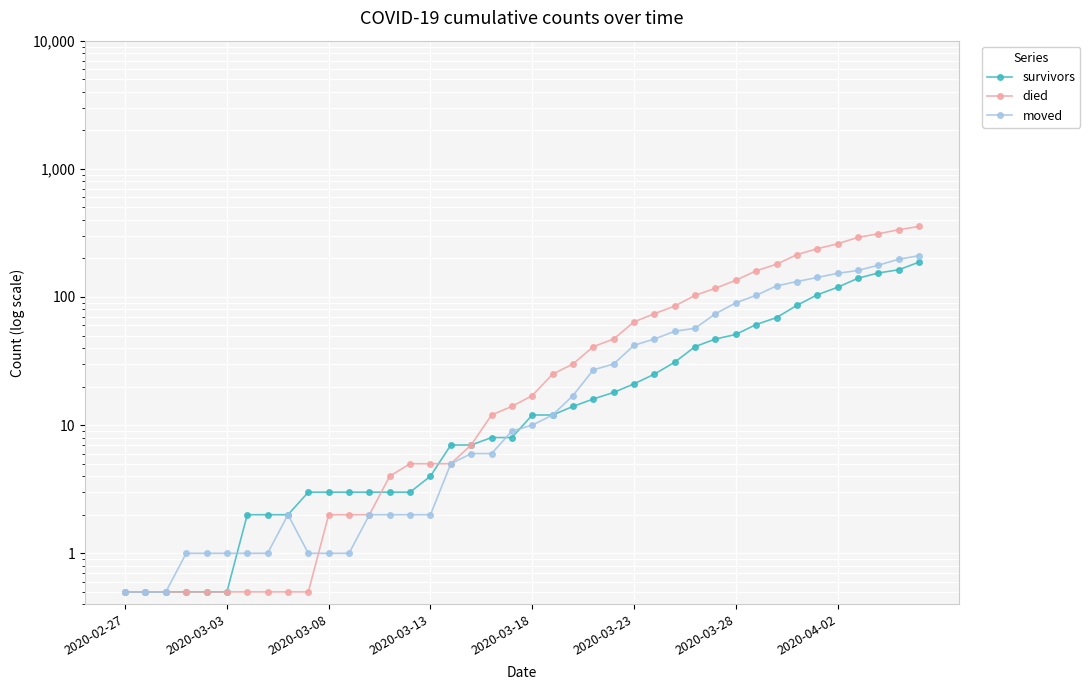

What is the greatest value displayed?

355.0